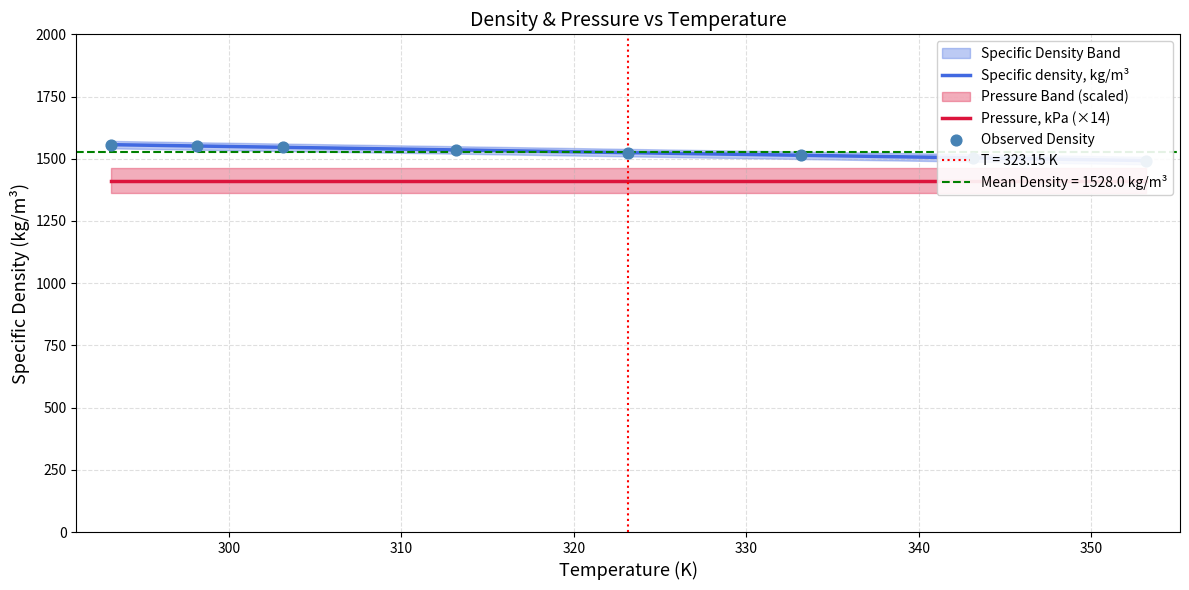

Which series reaches the maximum Y coordinate?

Specific density, kg/m³